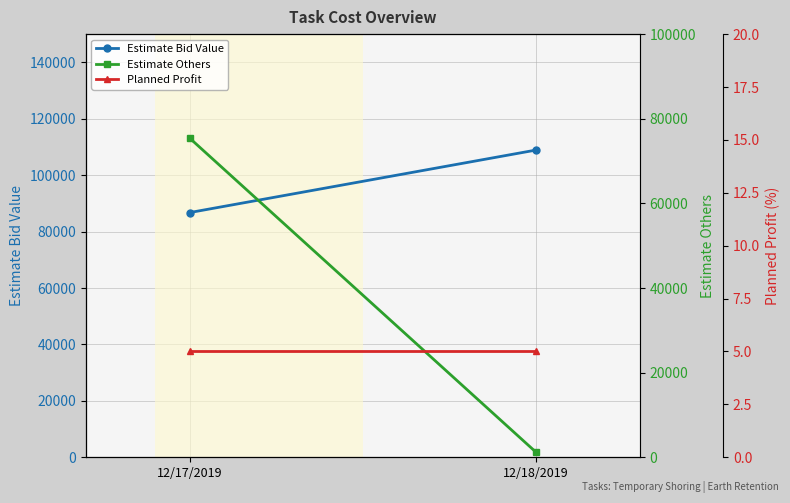

Reading left to right, what are all the values shown in this chart?

Estimate Bid Value: 12/17/2019=86741	12/18/2019=108888
Estimate Others: 12/17/2019=75427	12/18/2019=1235
Planned Profit: 12/17/2019=5	12/18/2019=5